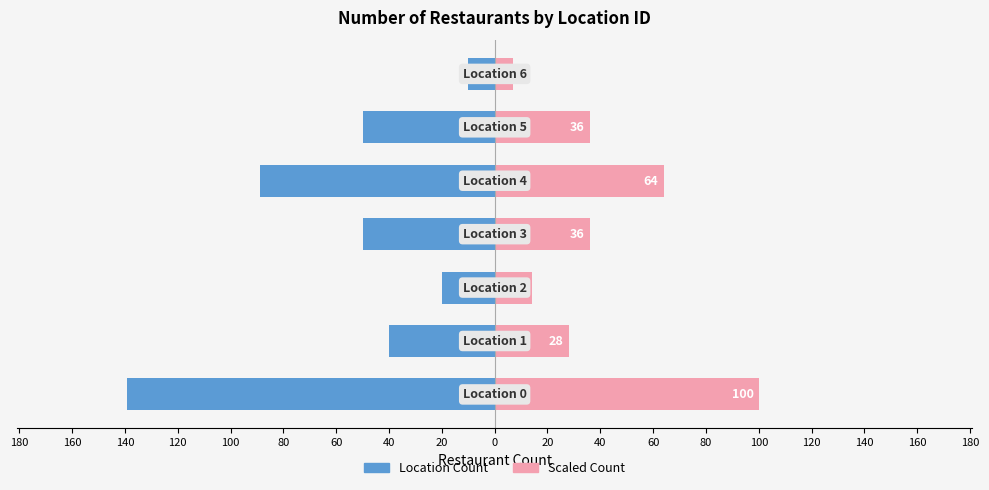

Reading left to right, what are all the values shown in this chart?

Location Count: 180=-139	160=-40	140=-20	120=-50	100=-89	80=-50	60=-10
Scaled Count: 180=100	160=28	140=14	120=36	100=64	80=36	60=7